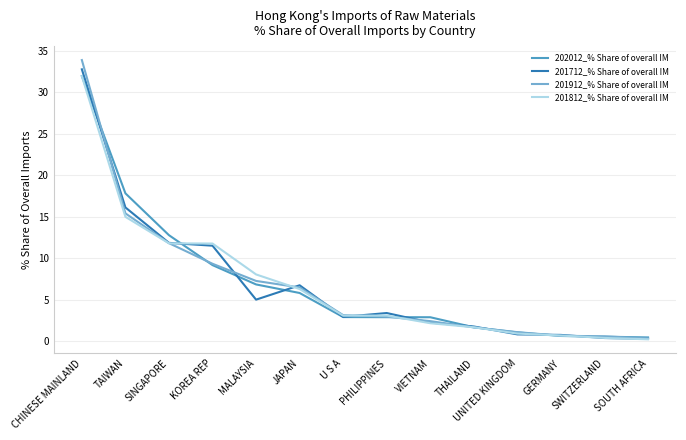

How many lines are shown in the chart?

4